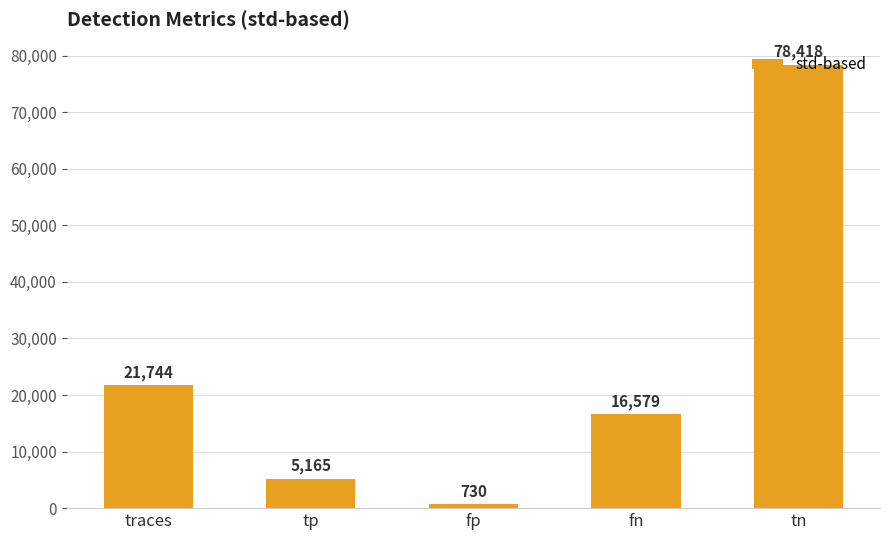

List the labels in order of value, largest first.

tn, traces, fn, tp, fp